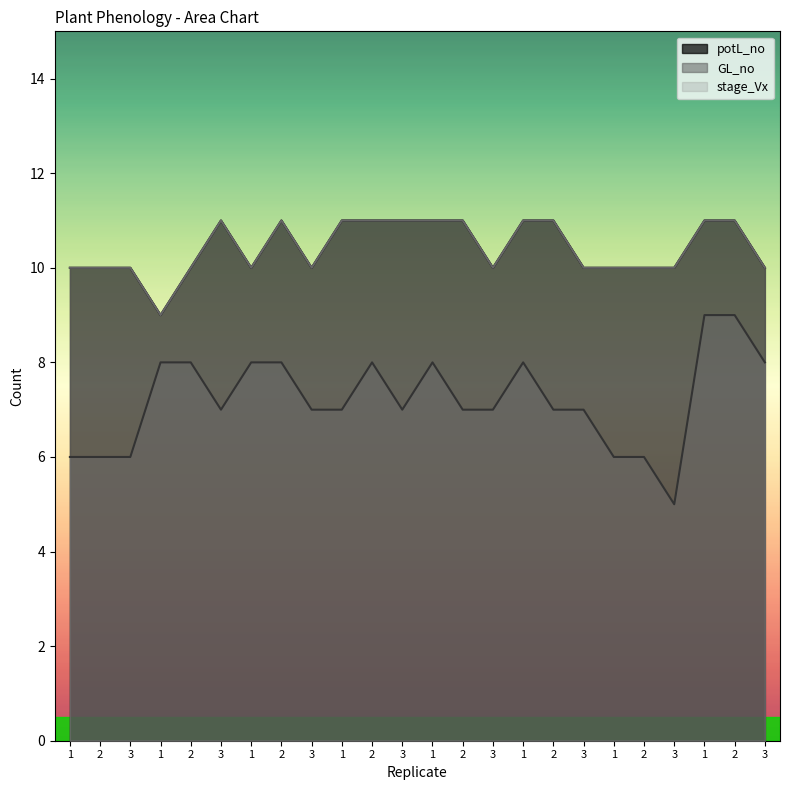

Reading right to left, transcribe all the data shown in this chart.

potL_no: 10	11	11	10	10	10	10	11	11	10	11	11	11	11	11	10	11	10	11	10	9	10	10	10
GL_no: 8	9	9	5	6	6	7	7	8	7	7	8	7	8	7	7	8	8	7	8	8	6	6	6
stage_Vx: 10	11	11	10	10	10	10	11	11	10	11	11	11	11	11	10	11	10	11	10	9	10	10	10